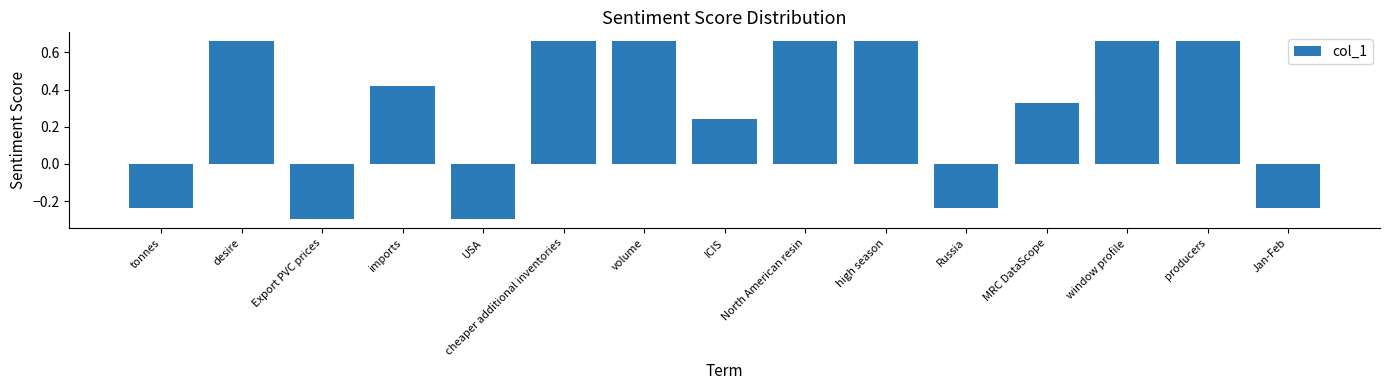

How many bars are there in total?

15